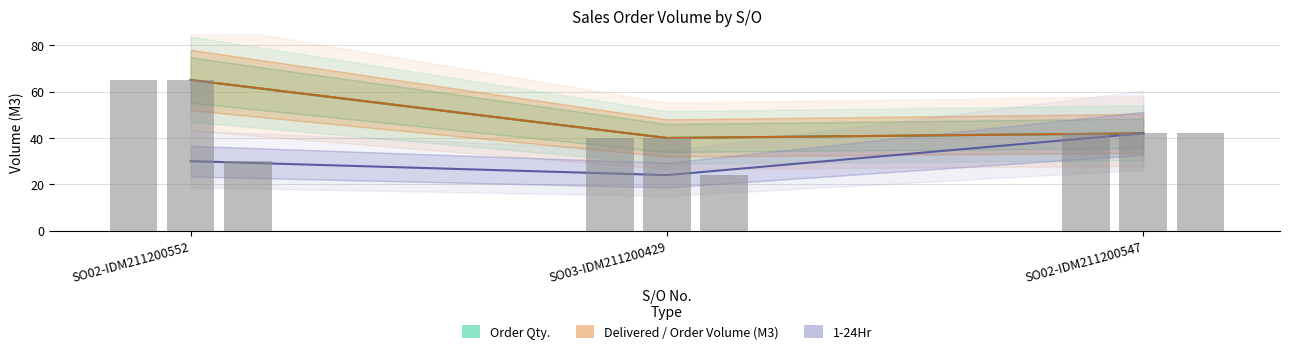

Reading left to right, transcribe all the data shown in this chart.

Order Qty.: 65	40	42
Delivered / Order Volume (M3): 65	40	42
1-24Hr: 30	24	42